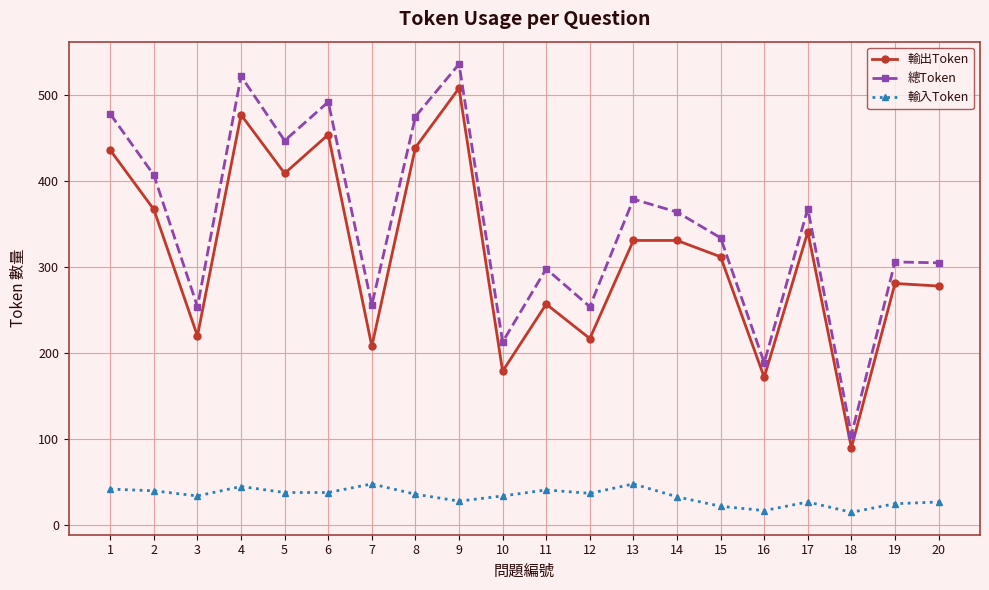

What is the difference between the highest and lowest values at 10?

179